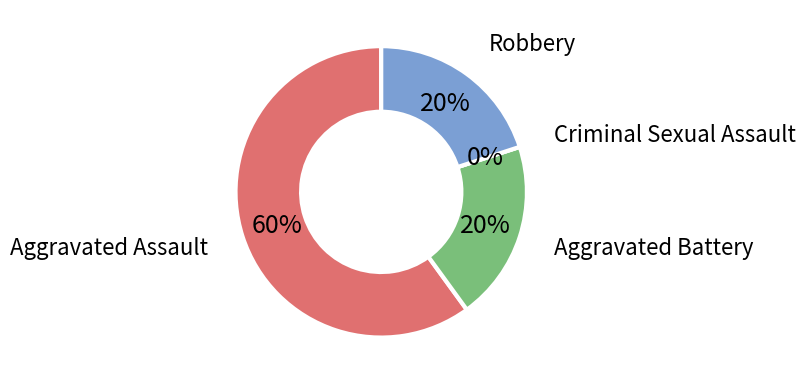

Rank the categories by value from lowest to highest.

Criminal Sexual Assault, Aggravated Battery, Robbery, Aggravated Assault